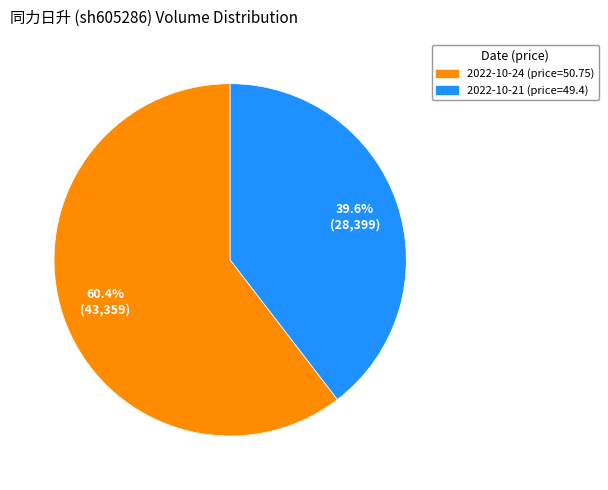

To the nearest percent, what is the combined percentage of 2022-10-21 (price=49.4) and 2022-10-24 (price=50.75)?

100%